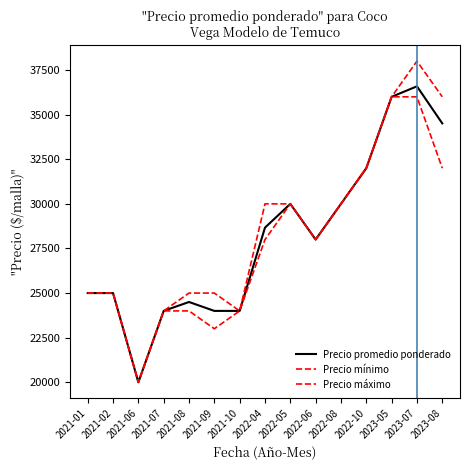

Which category has the highest value across all series?

2023-07